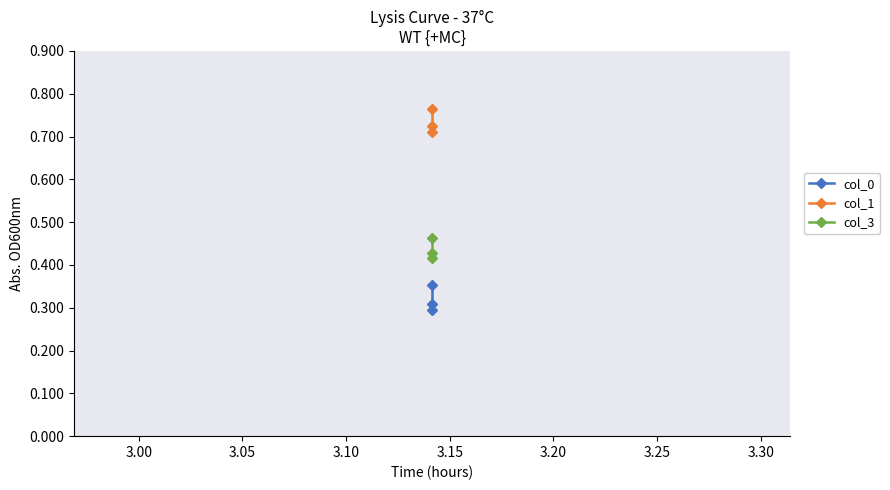

Is the value of col_3 at 2.95 greater than the value of col_1 at 3.00?

No